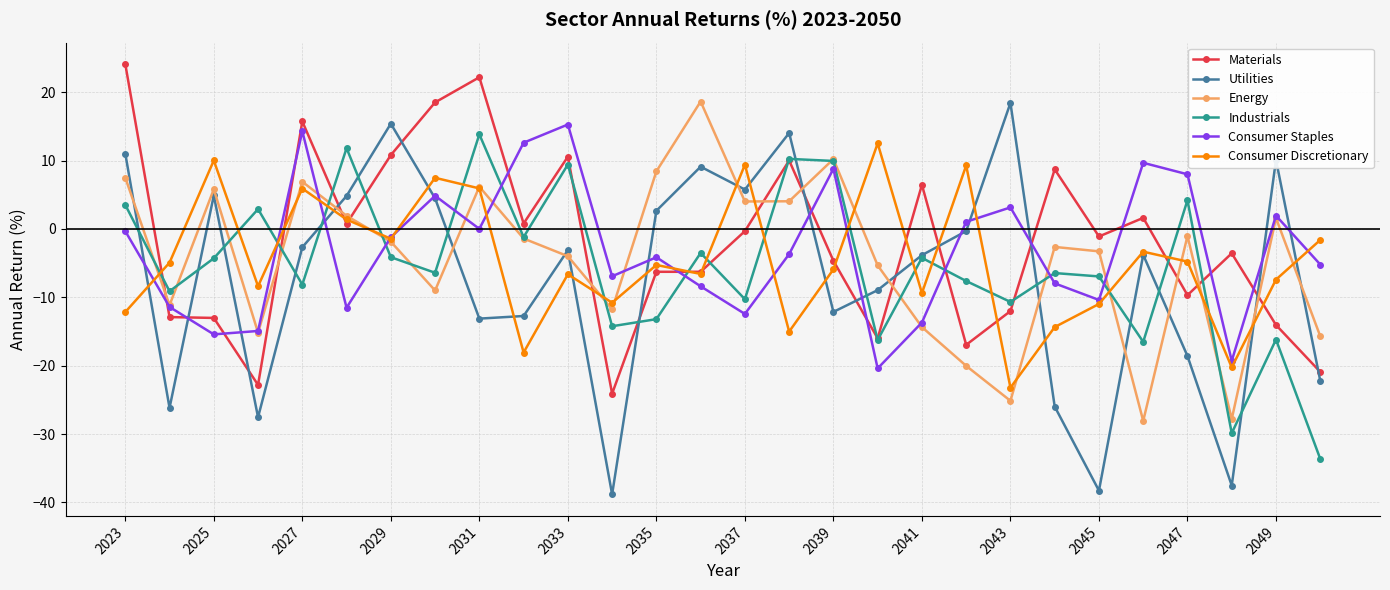

What is the minimum value shown in the chart?

-38.8